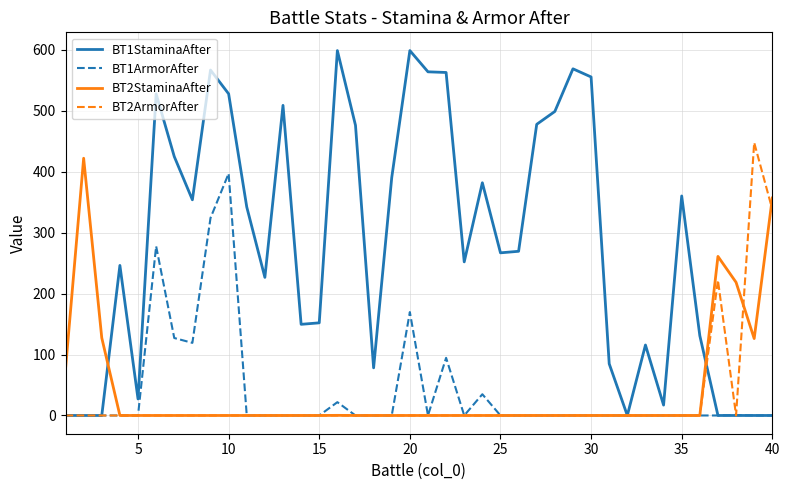

What is the maximum value shown in the chart?

599.0